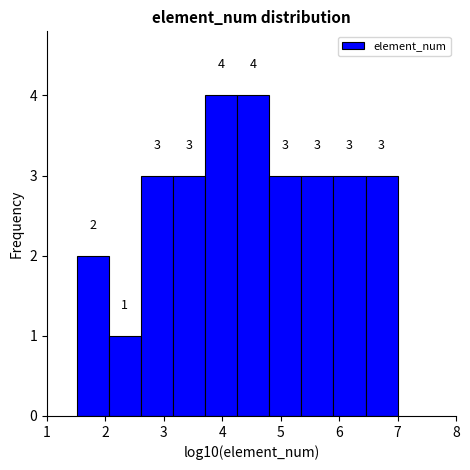

Reading left to right, transcribe this chart: for each bar, give the range it covers on the x-axis and its height. The bar edges are not printed on the chart, so give them approximately, as read against the axis.

1.5 to 2.1: 2
2.1 to 2.6: 1
2.6 to 3.2: 3
3.2 to 3.7: 3
3.7 to 4.3: 4
4.3 to 4.8: 4
4.8 to 5.4: 3
5.4 to 5.9: 3
5.9 to 6.5: 3
6.5 to 7.0: 3